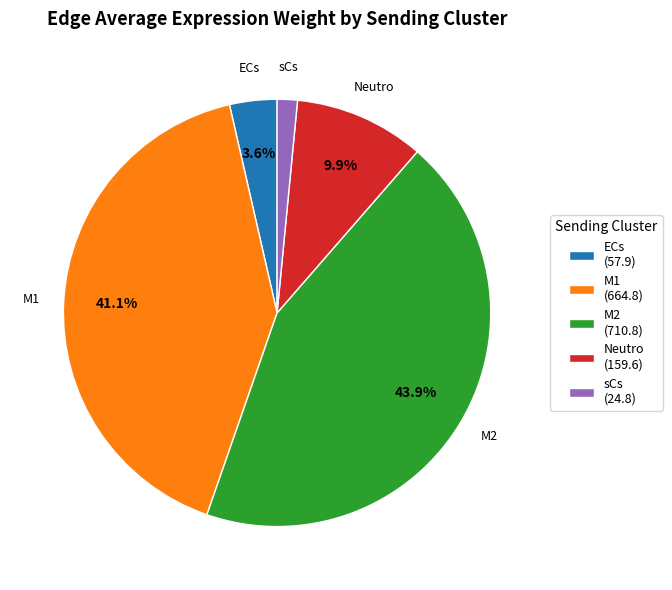

Which has a higher value, M1 (664.8) or ECs (57.9)?

M1 (664.8)